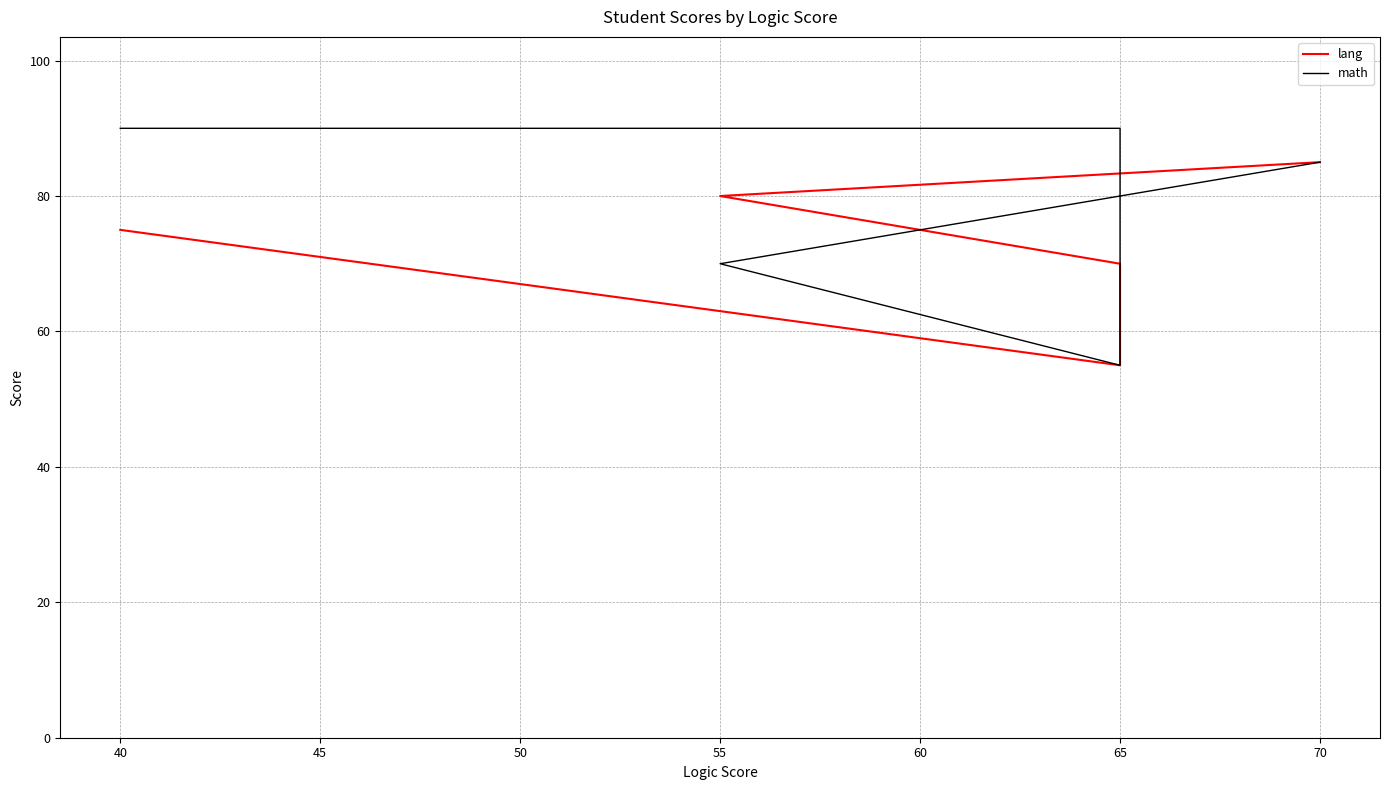

Which series has the widest spread of values?

math